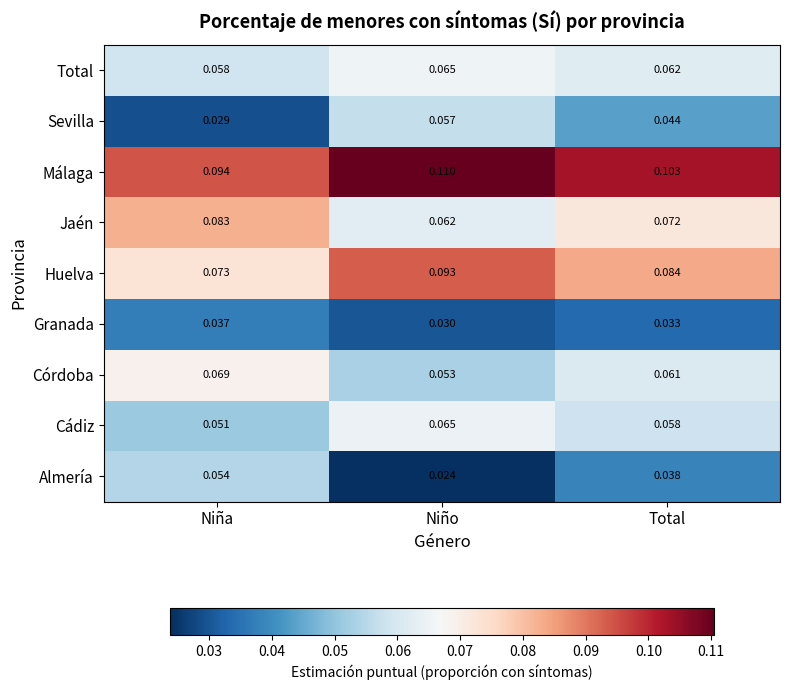

Is the value of Almería at Total greater than the value of Sevilla at Niña?

Yes